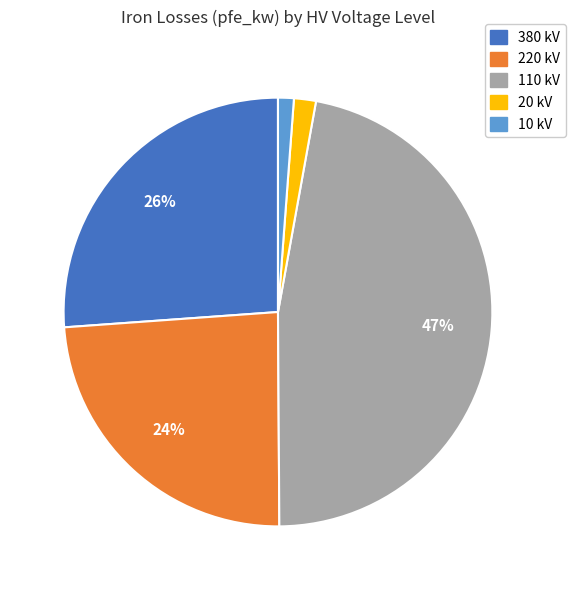

What is the ratio of the value at 20 kV to the value at 220 kV?

0.1